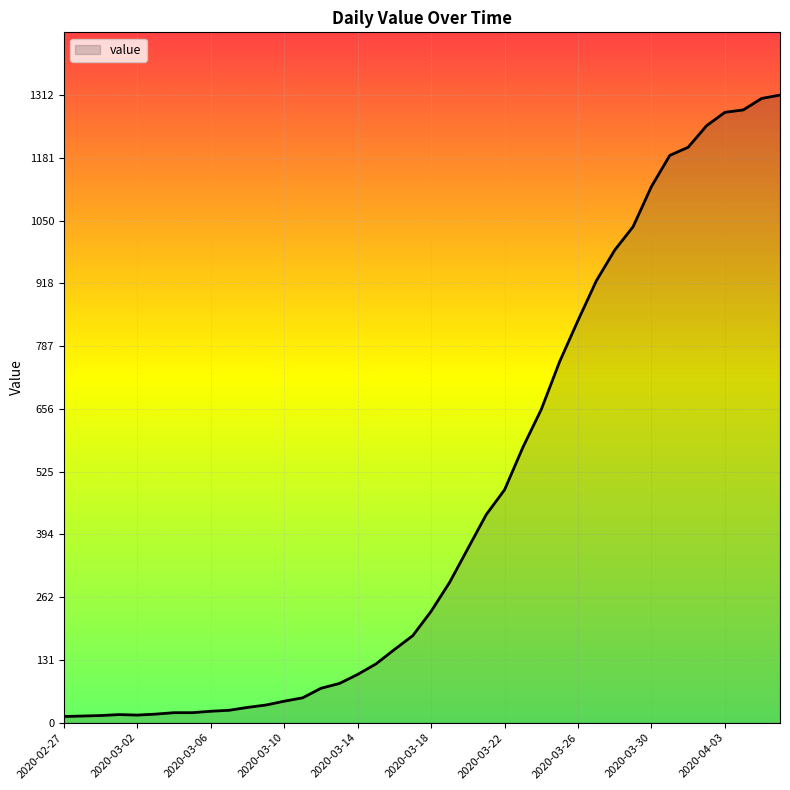

What is the maximum value shown in the chart?

1312